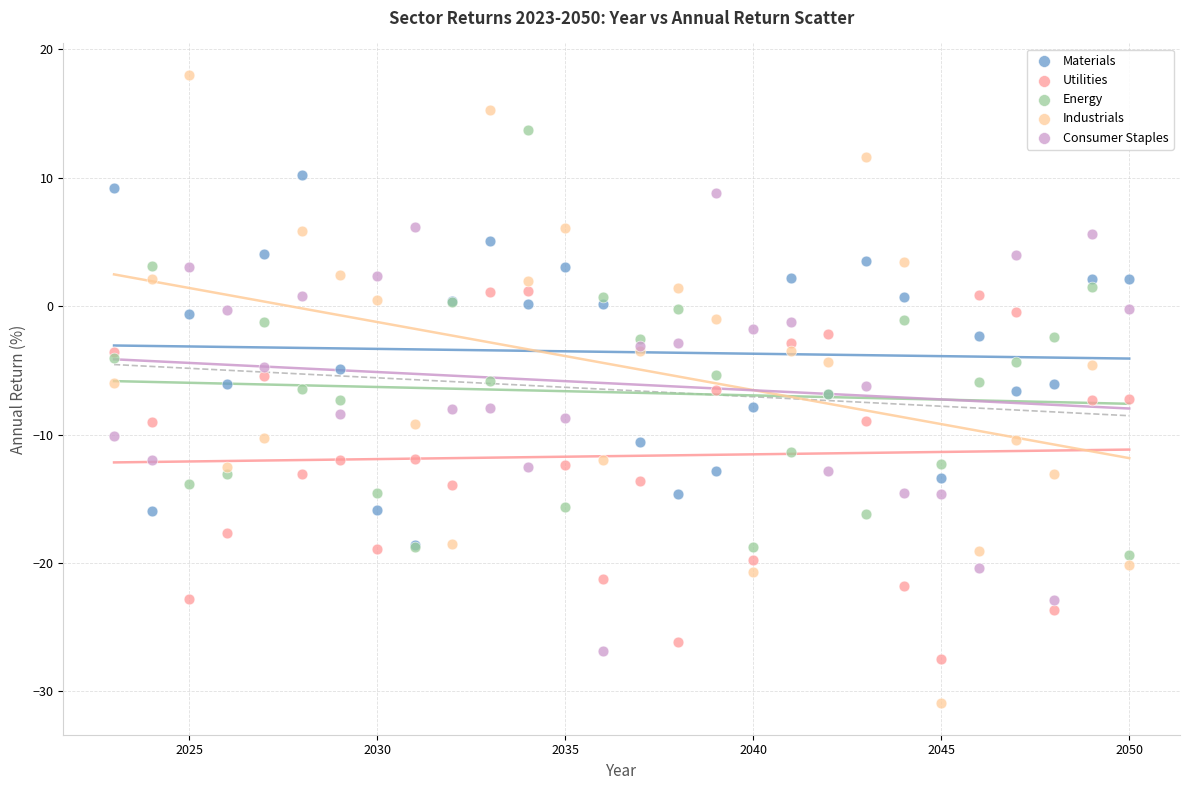

What are all the series names shown in the legend?

Materials, Utilities, Energy, Industrials, Consumer Staples